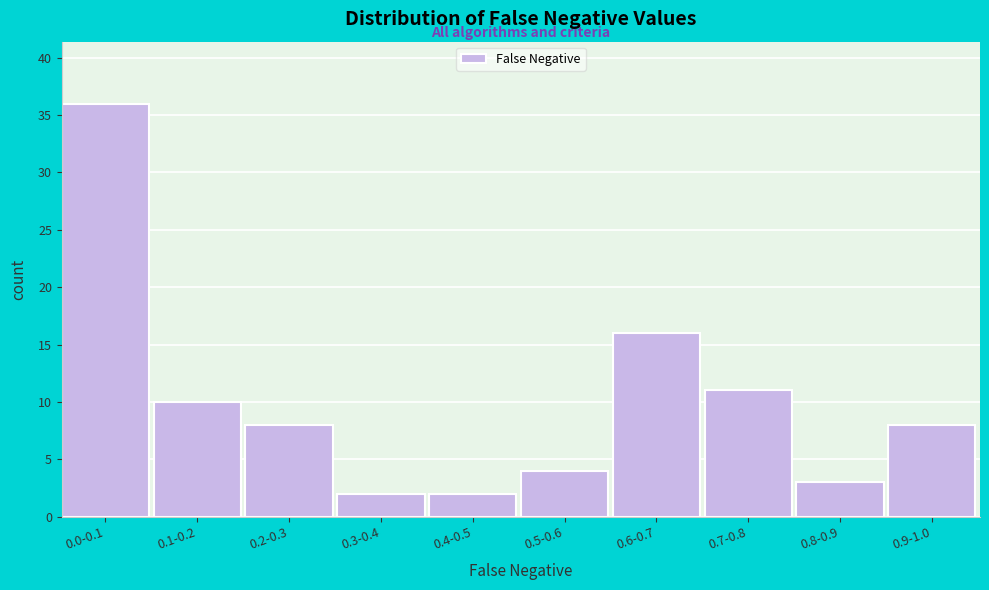

Reading left to right, extract all data points from this chart.

36	10	8	2	2	4	16	11	3	8